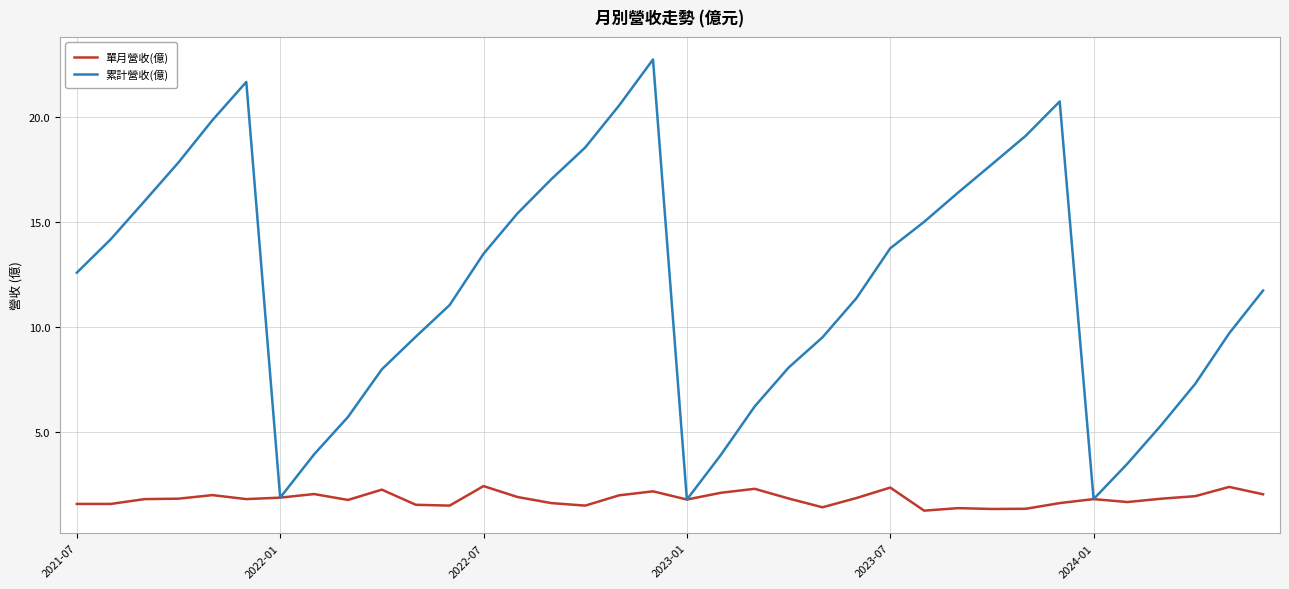

What is the minimum value for 單月營收(億)?

1.3